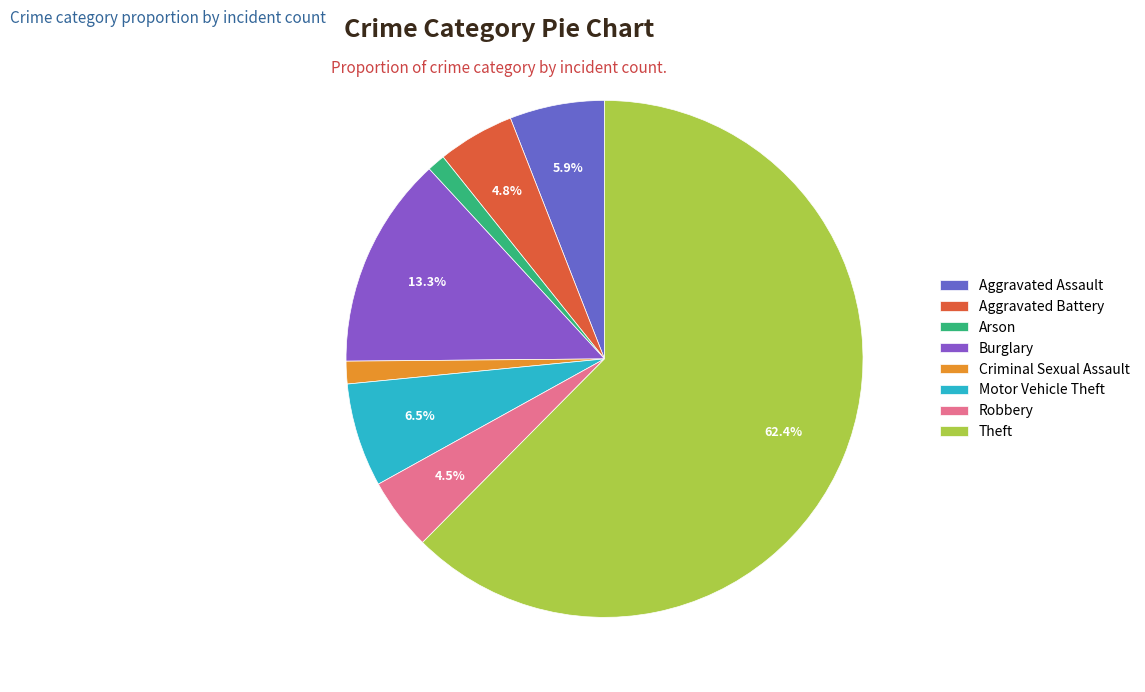

What is the majority slice?

Theft